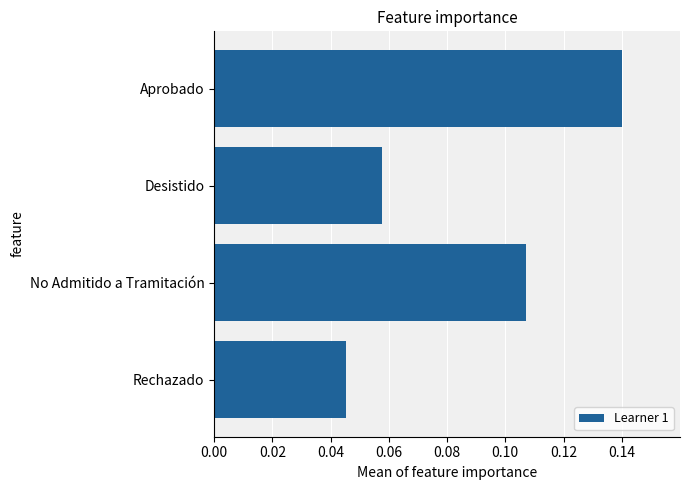

List the labels in order of value, largest first.

Aprobado, No Admitido a Tramitación, Desistido, Rechazado